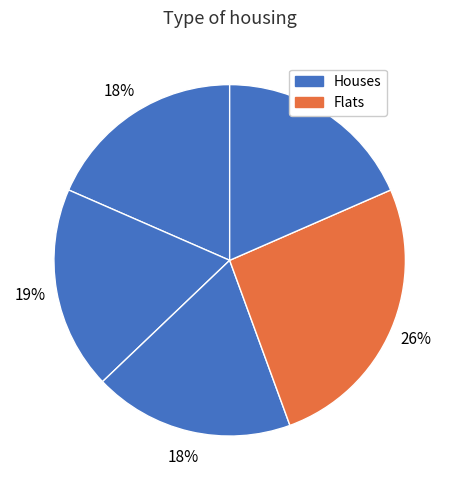

How many segments does this pie chart have?

5